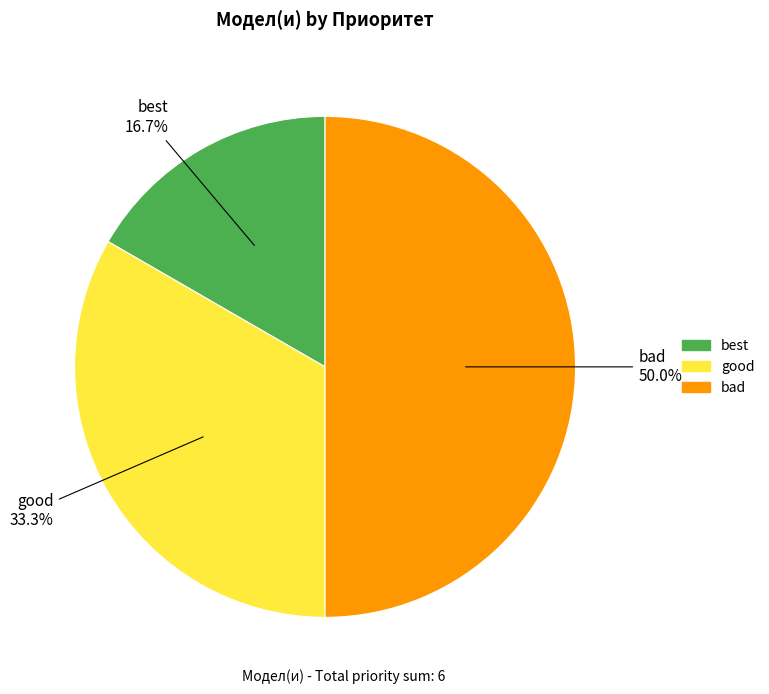

To the nearest percent, what portion does good represent?

33%